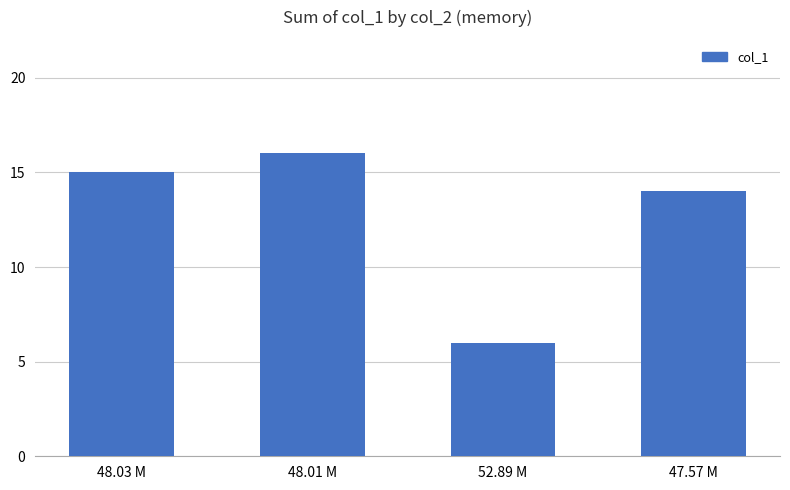

What is the label of the 3rd bar from the right?

48.01 M